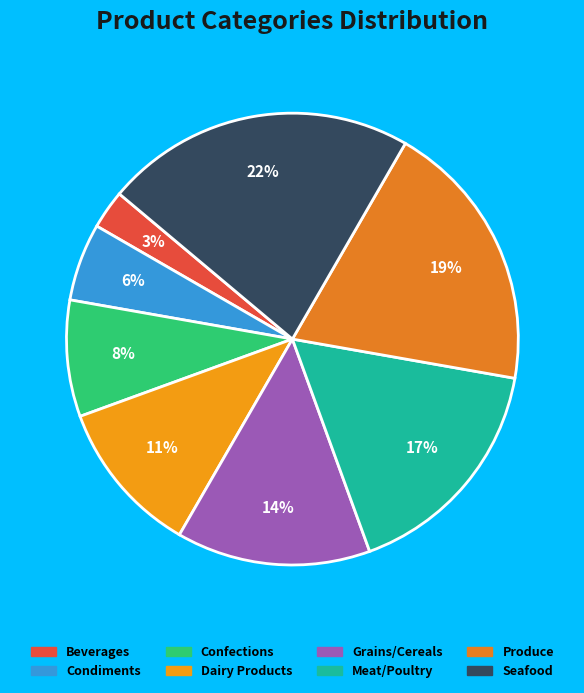

What is the largest slice in the pie chart?

Seafood